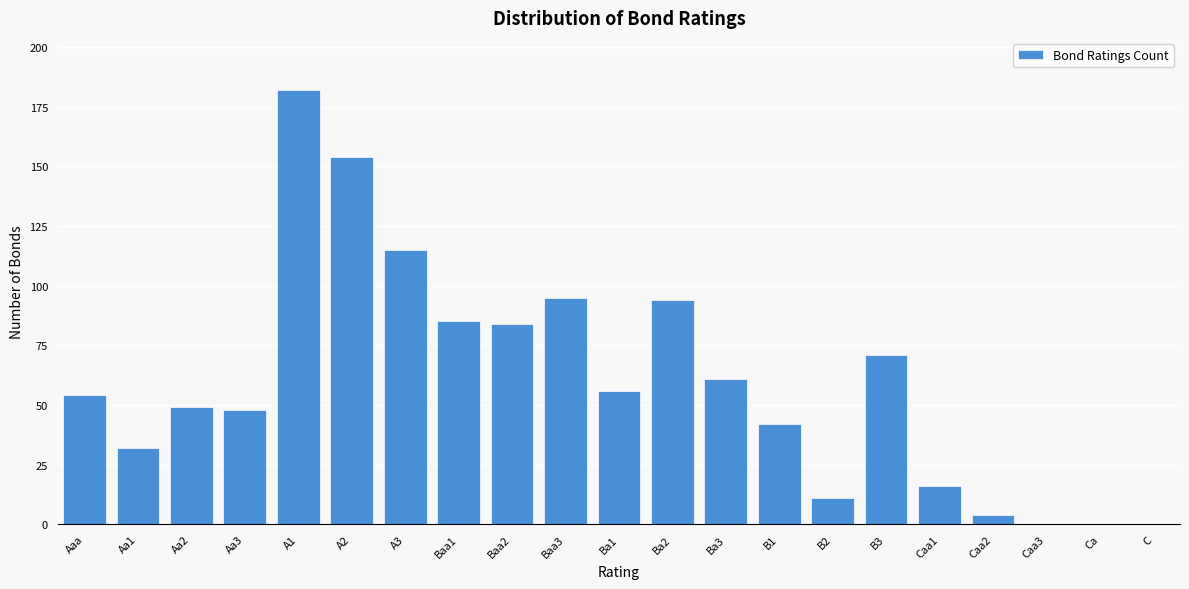

Reading left to right, transcribe all the data shown in this chart.

Aaa=54	Aa1=32	Aa2=49	Aa3=48	A1=182	A2=154	A3=115	Baa1=85	Baa2=84	Baa3=95	Ba1=56	Ba2=94	Ba3=61	B1=42	B2=11	B3=71	Caa1=16	Caa2=4	Caa3=0	Ca=0	C=0